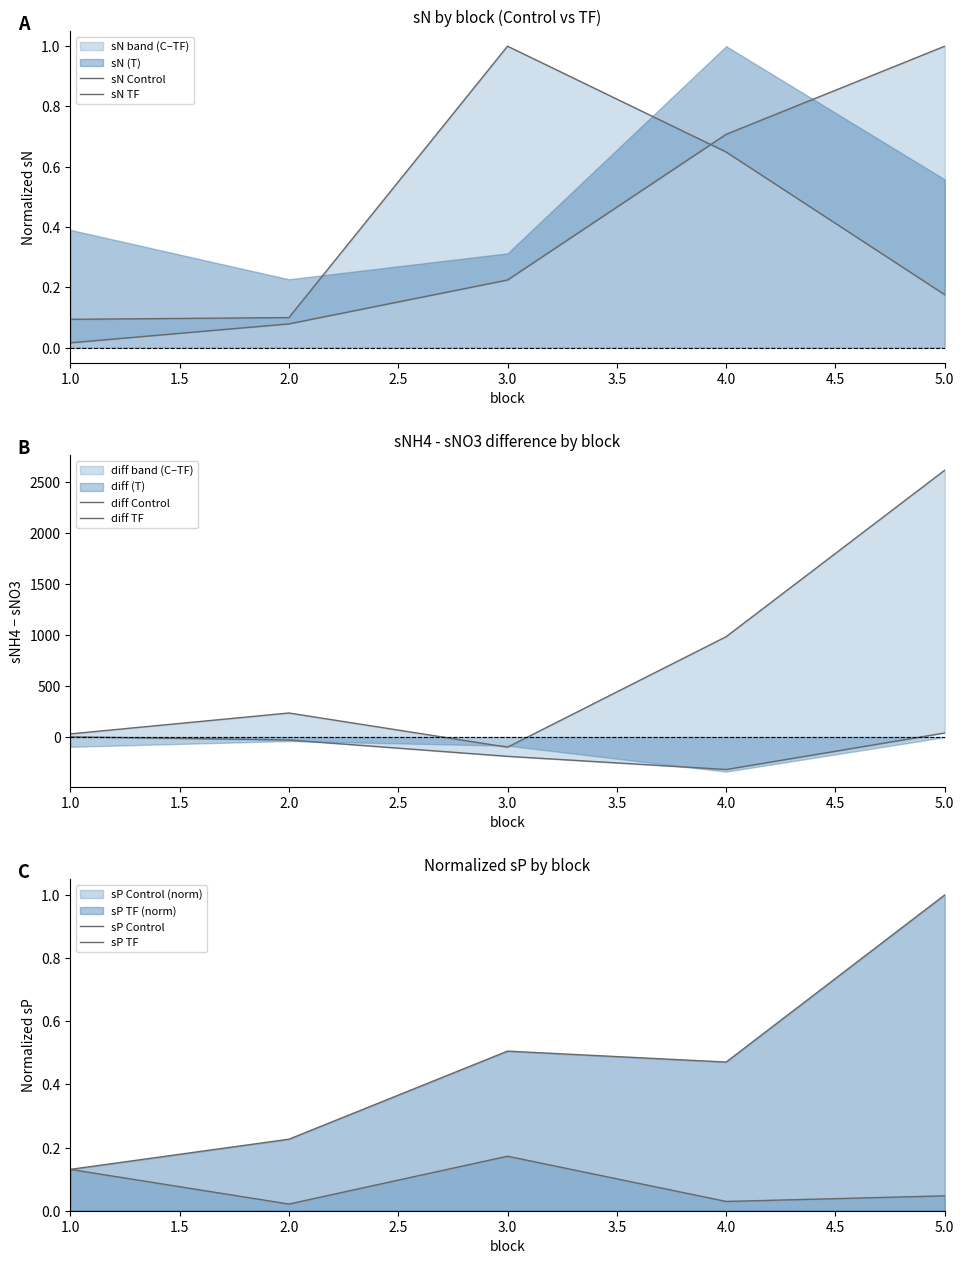

How many categories are shown in the chart?

5